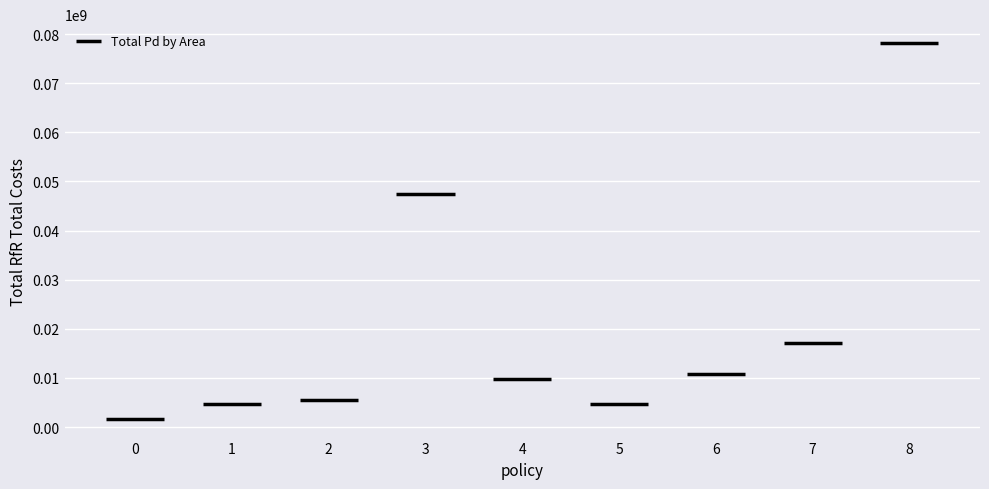

Are the bars grouped side by side (vs. stacked)?

No